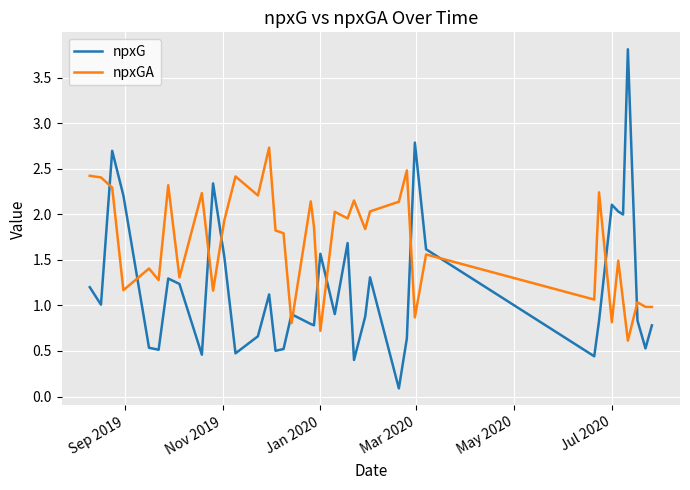

After their last crossing, which series has the higher values: npxGA or npxG?

npxGA